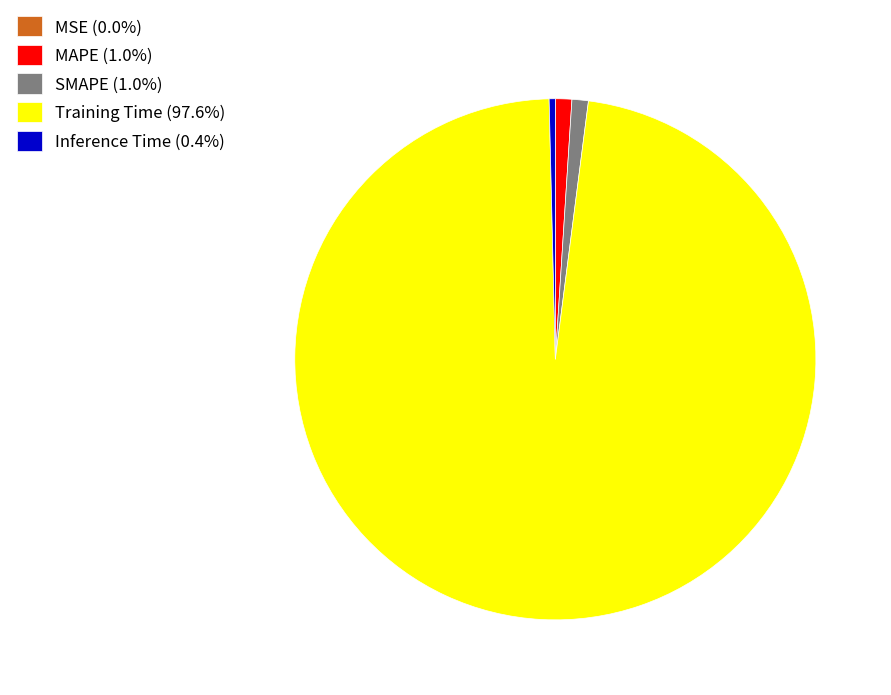

Does Inference Time (0.4%) account for over 50% of the chart?

No